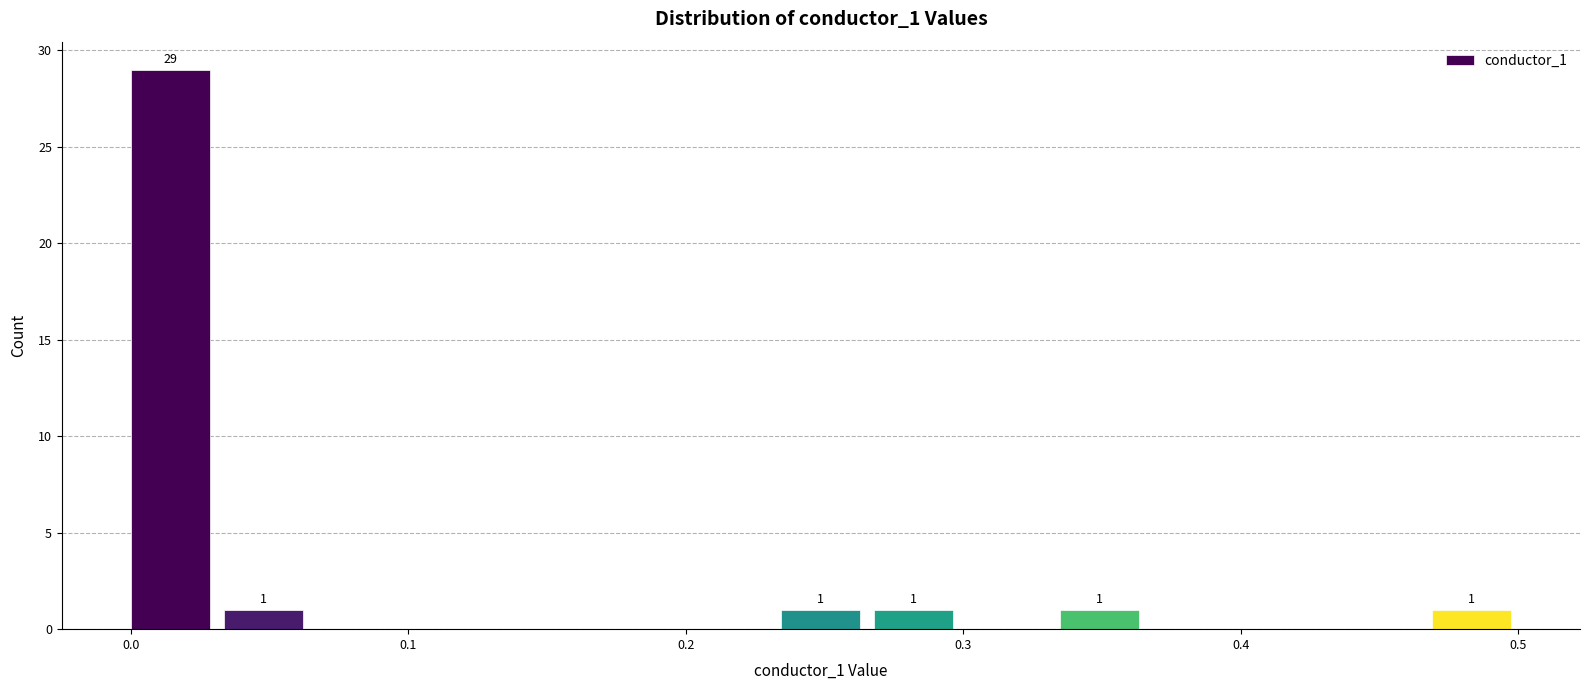

Around what value on the x-axis is the tallest bar? Give the approximate position of its centre, as read against the axis.

0.01